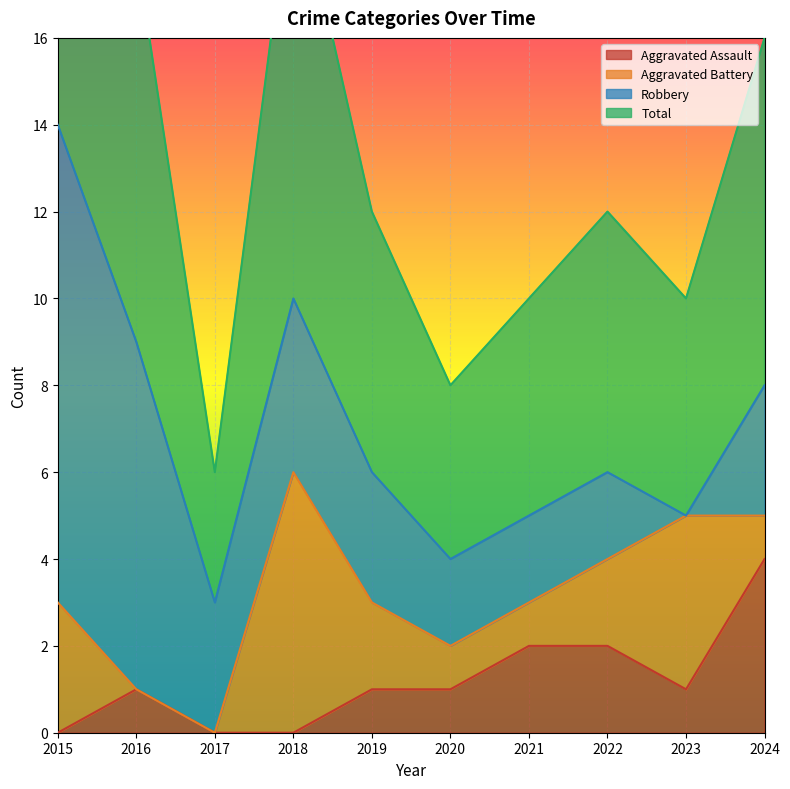

At which label does Aggravated Assault reach its peak?

2024